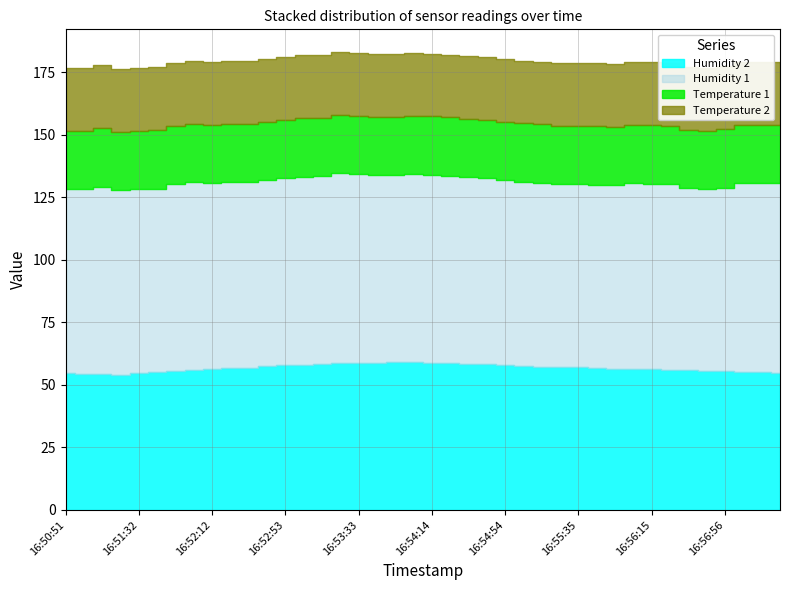

True or false: Temperature 1 and Humidity 1 cross at least once.

False